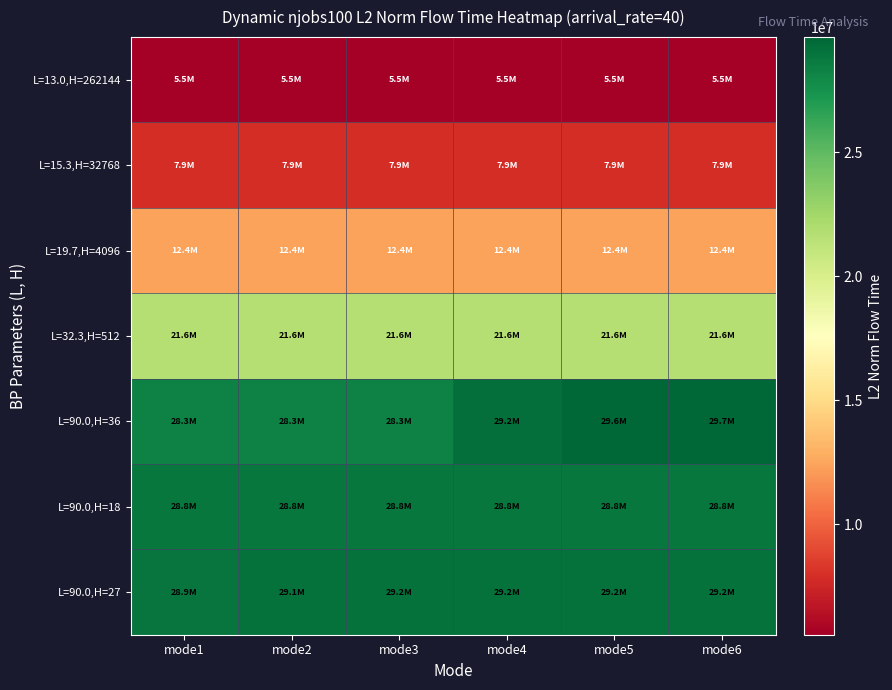

Count the number of data series in this chart.

7